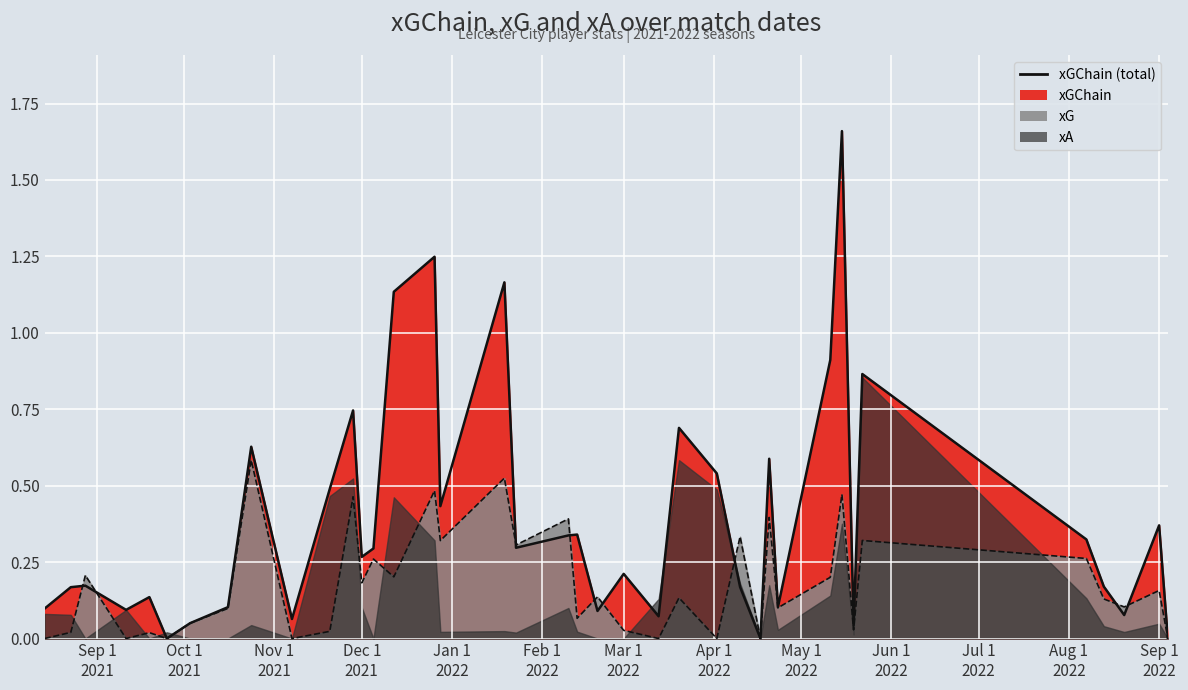

Where is the first local maximum for xGChain?

2021-08-28